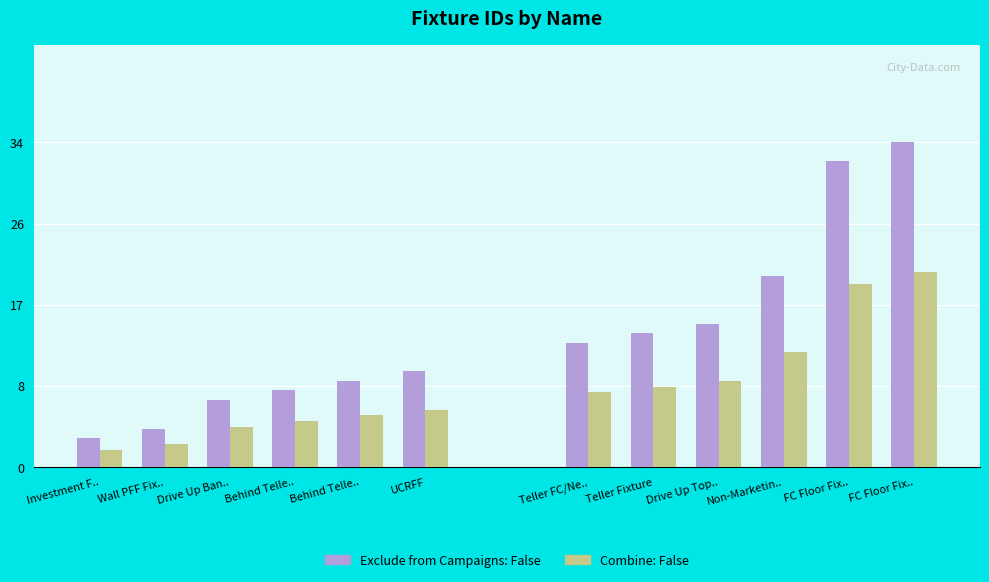

List the series in order of their overall mean, highest first.

Exclude from Campaigns: False, Combine: False